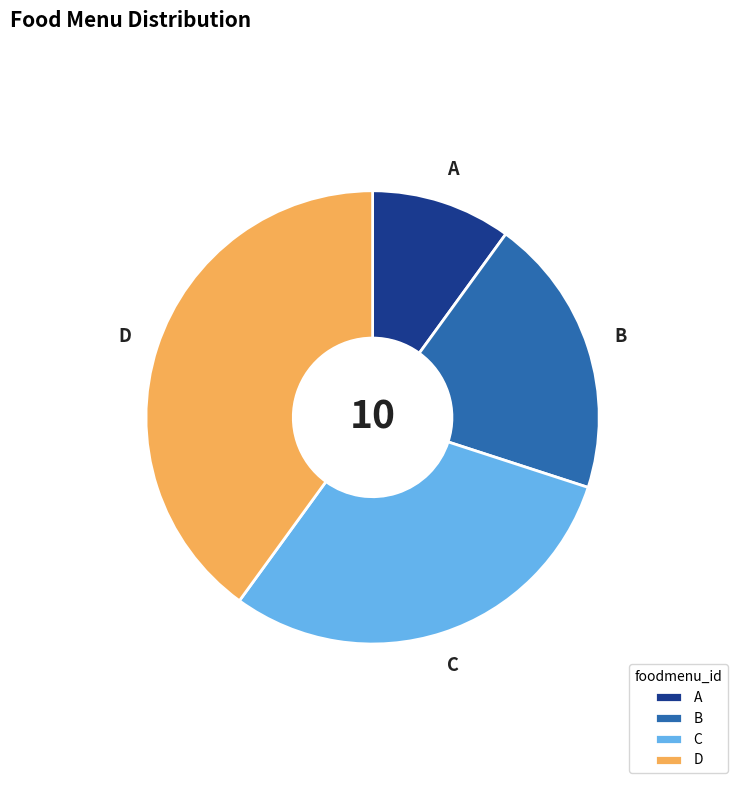

What is the smallest slice in the pie chart?

A